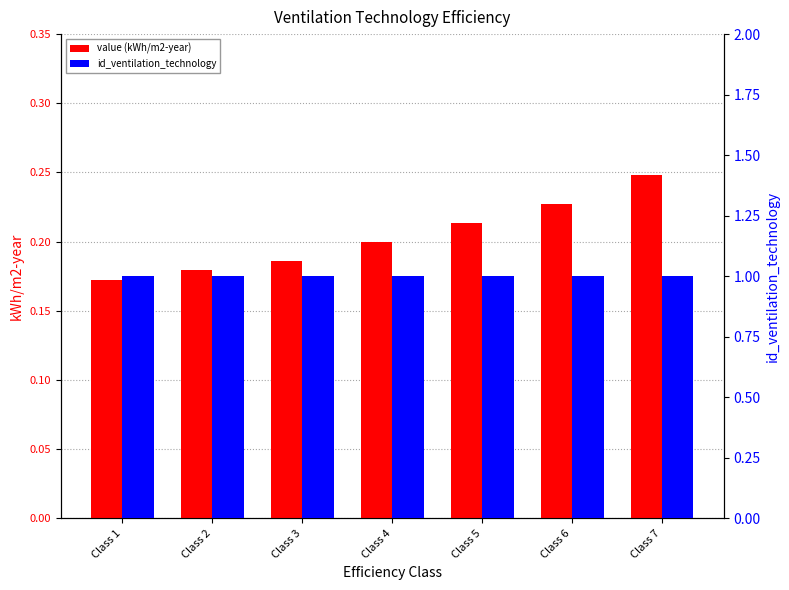

True or false: id_ventilation_technology has a value of 0.5 at Class 1.

False